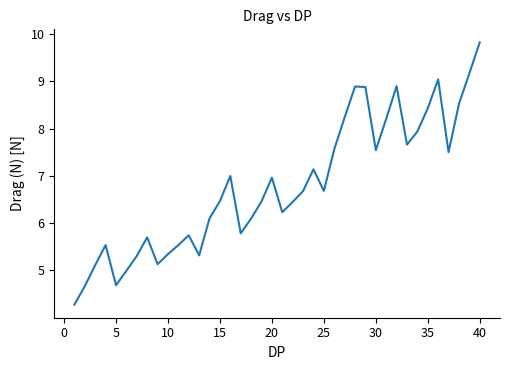

What is the difference between the maximum and minimum values?

5.5